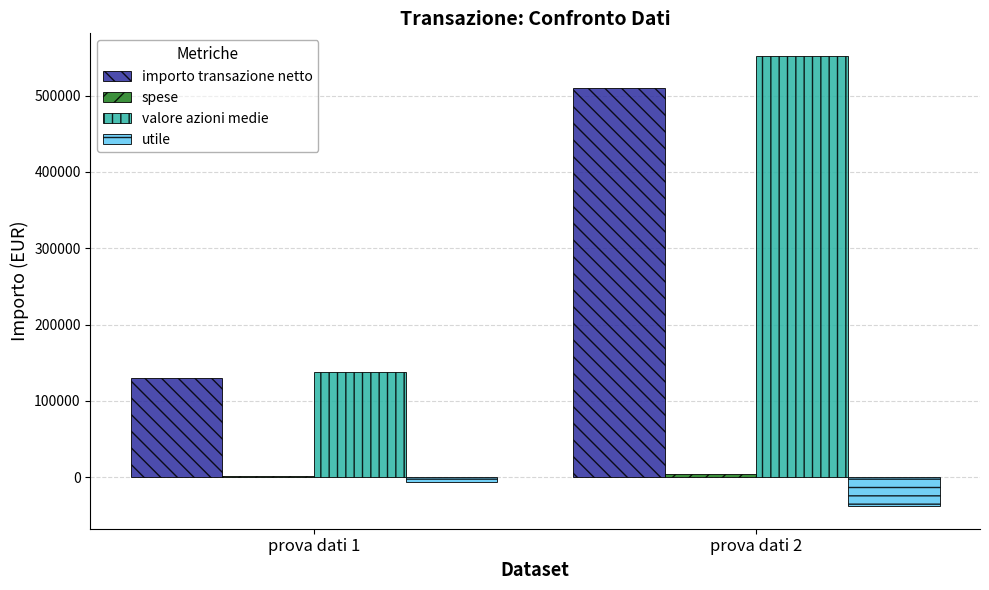

What is the average value of the importo transazione netto series?

320000